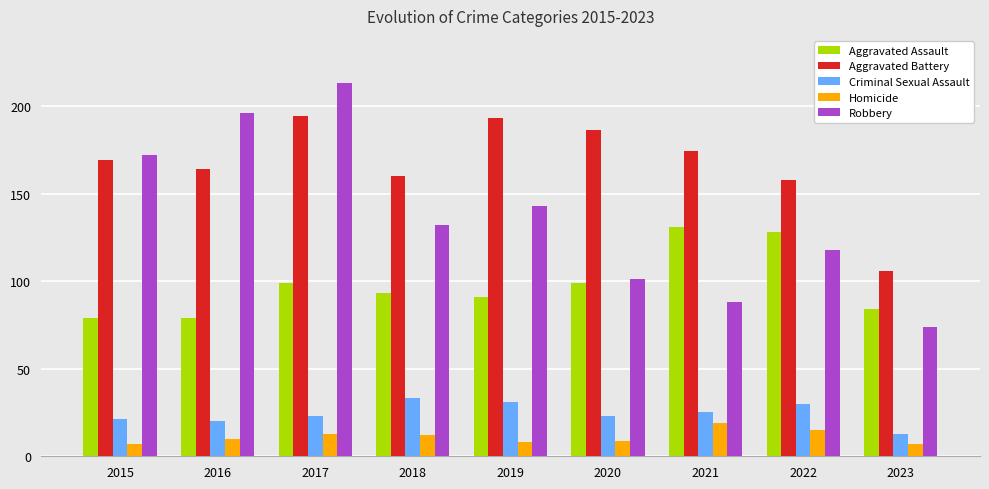

At how many categories does at least one series exceed 54?

9